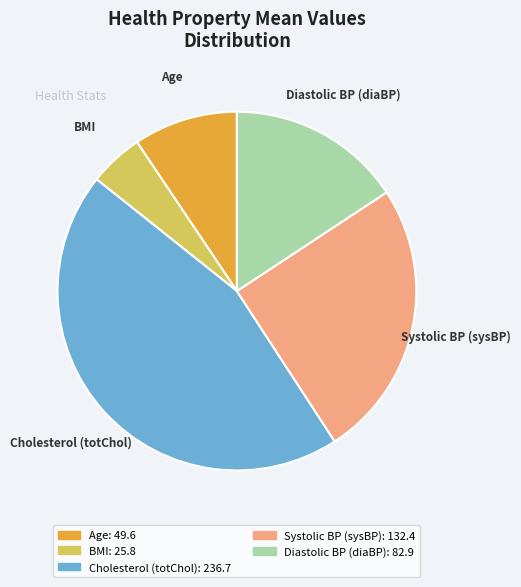

Which slice is the largest?

Cholesterol (totChol)